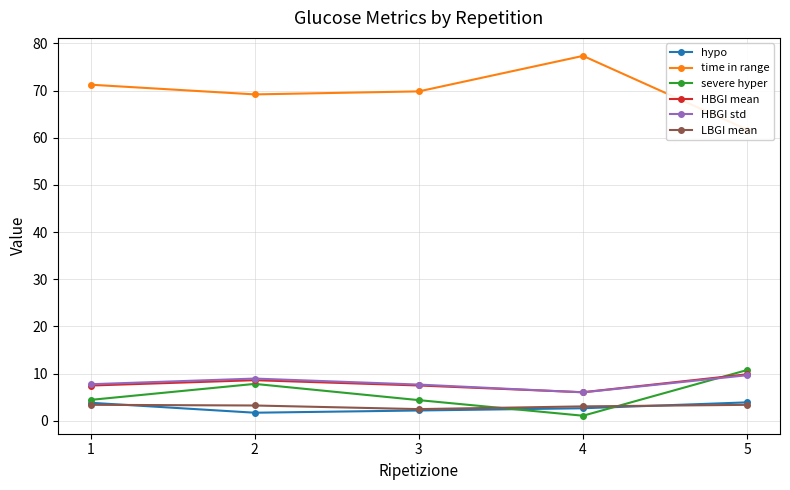

What is the difference between the maximum and minimum values in the LBGI mean series?

0.9